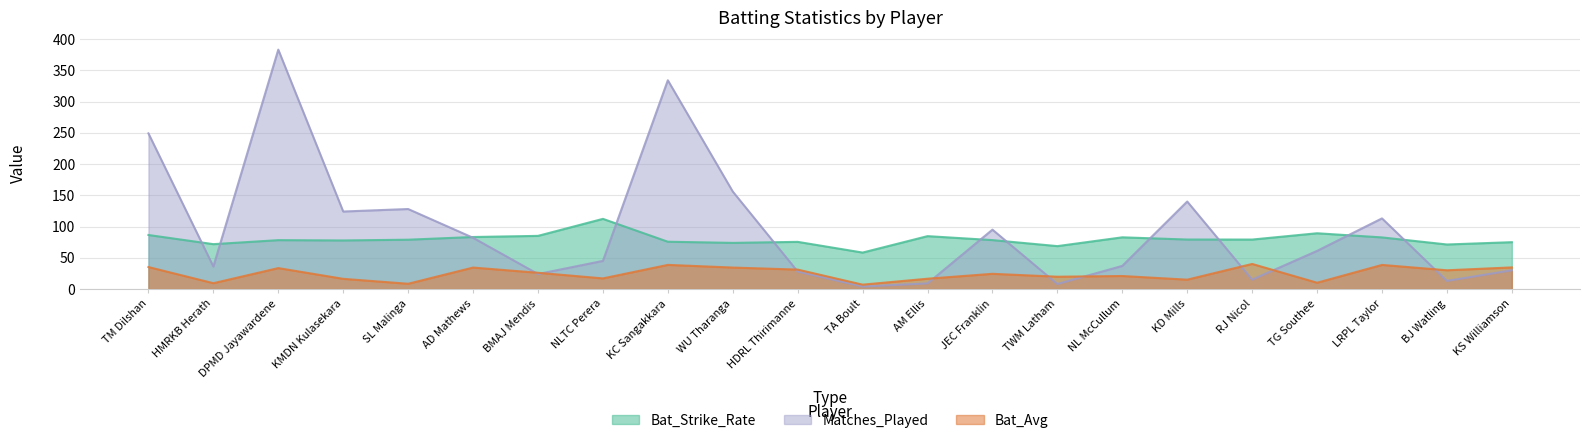

What is the smallest value displayed?

4.0